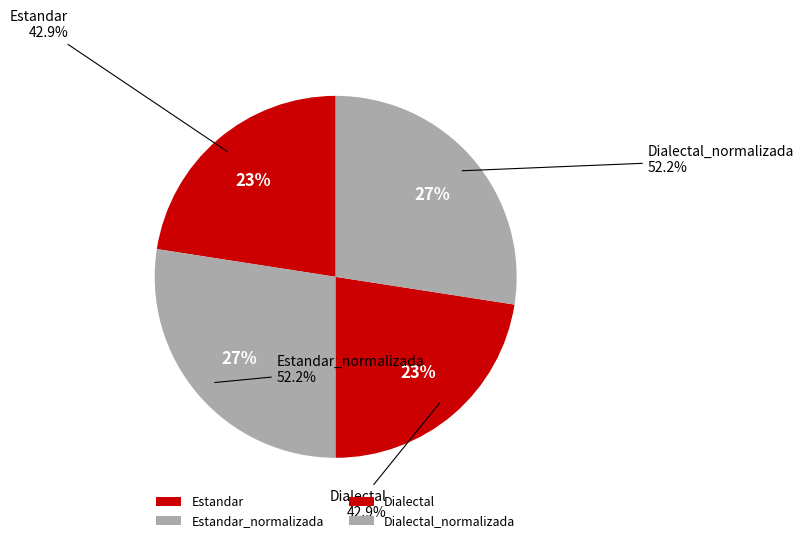

What is the total percentage of Estandar and Dialectal?

45.1%